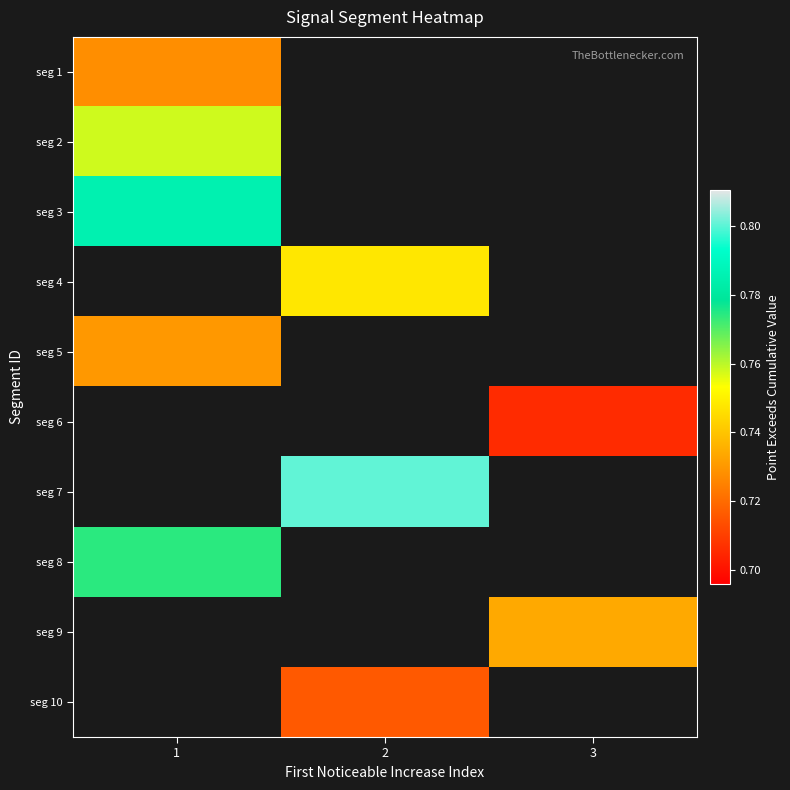

Between 3 and 2, which is larger?

2